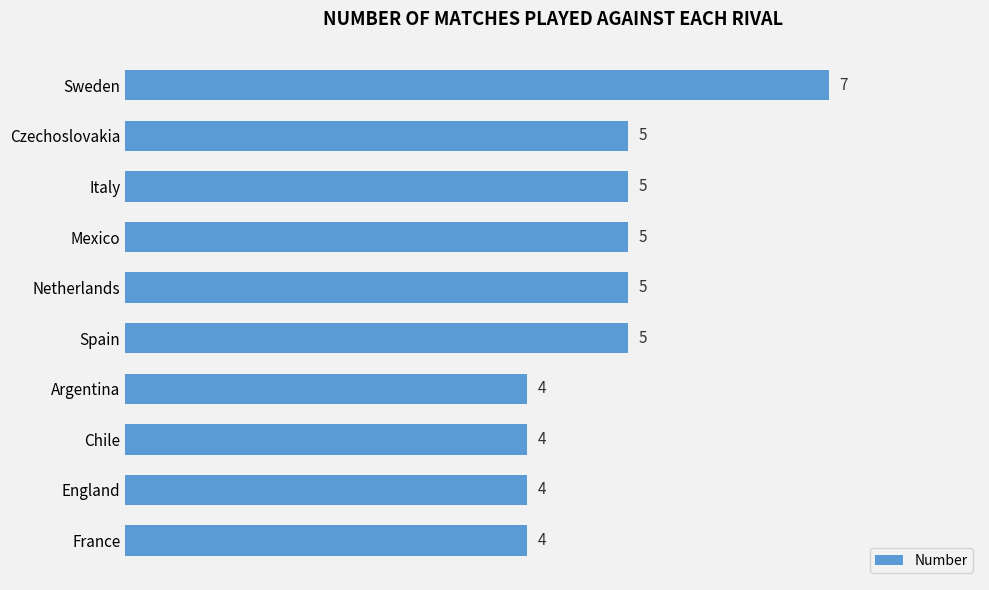

What is the difference between the second highest and second lowest values?

1